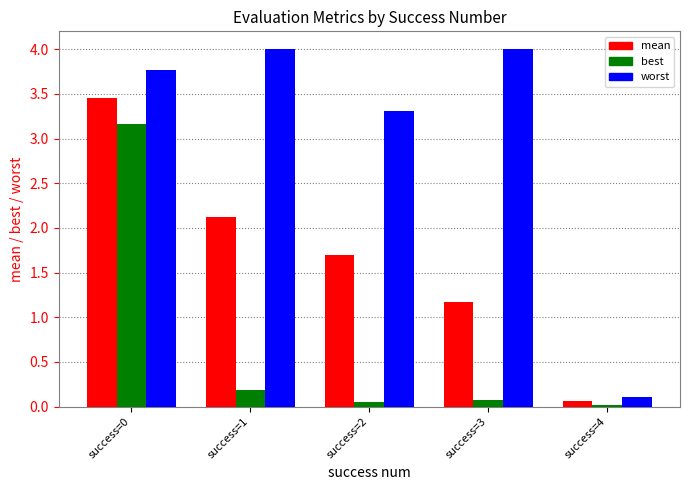

What is the spread (max minus min) of values at success=0?

0.6